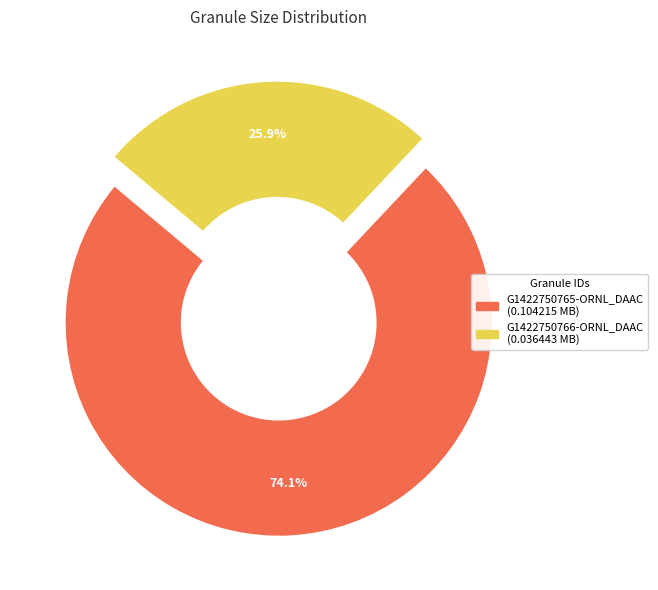

Between G1422750765-ORNL_DAAC and G1422750766-ORNL_DAAC, which is larger?

G1422750765-ORNL_DAAC